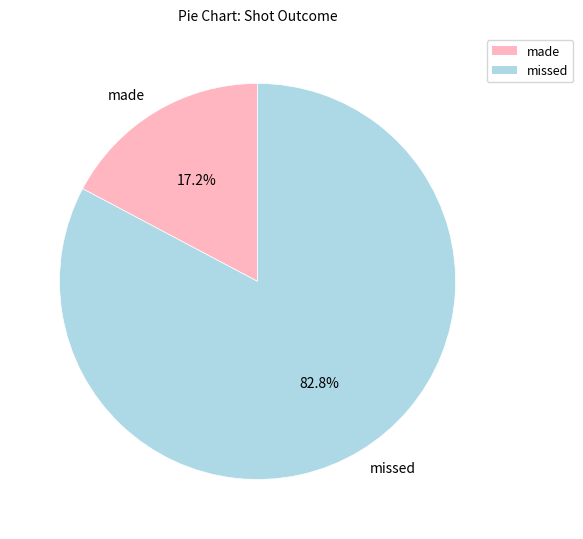

What percentage is NOT represented by made?

82.8%